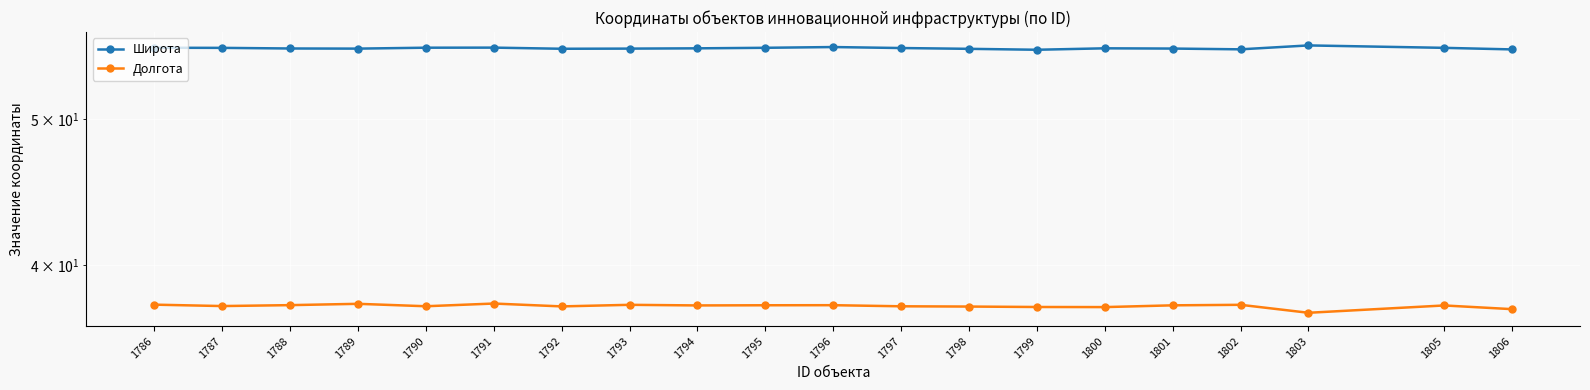

True or false: Широта has a value of 88.9 at 1796.

False